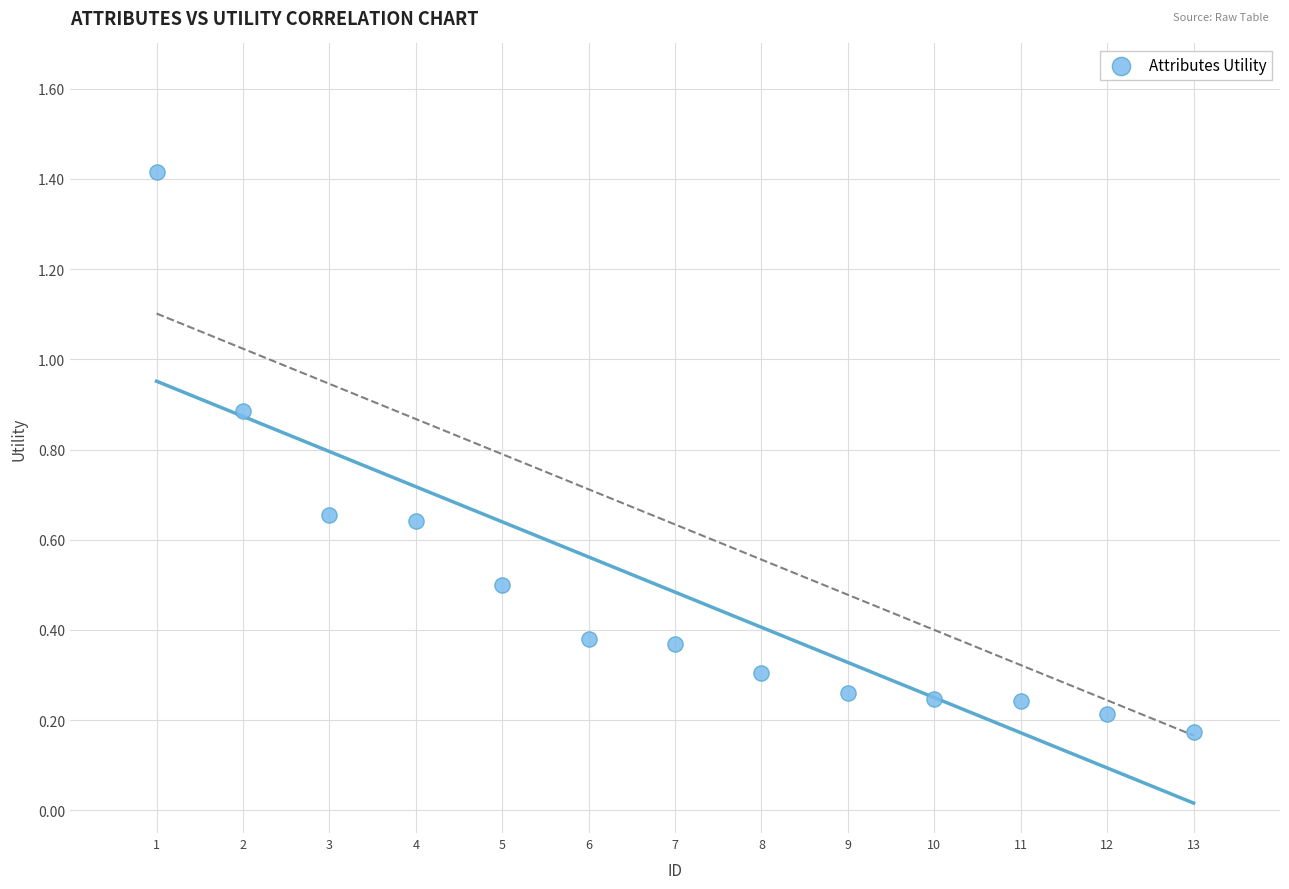

What is the range of X values (max minus min)?

12.0